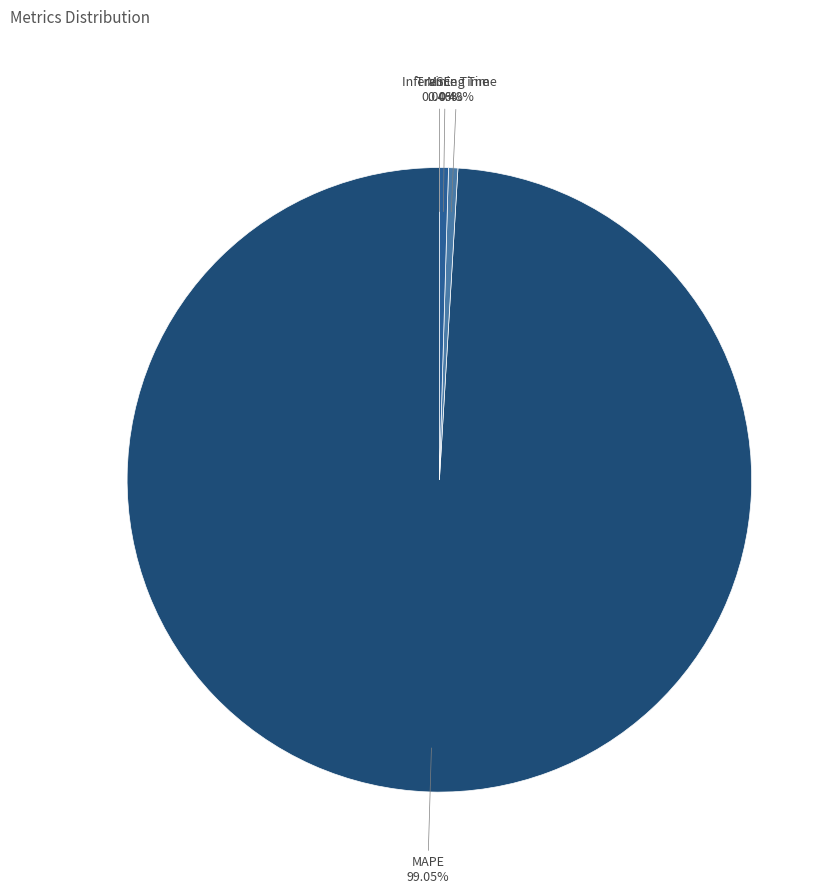

Which slice is the largest?

MAPE